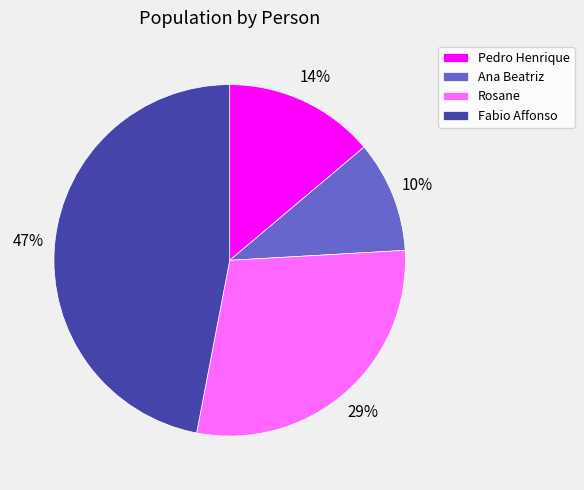

How many slices are in this pie chart?

4